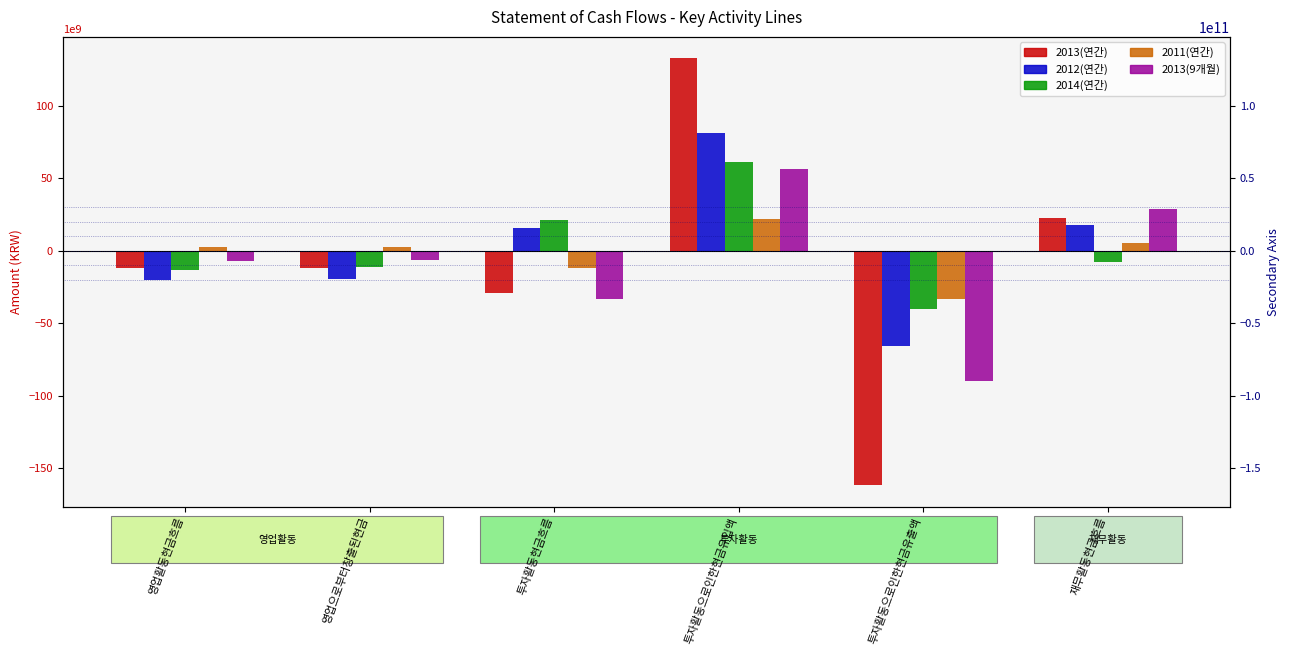

What is the value of the 2013(9개월) bar at the 6th from the left?

28872849060